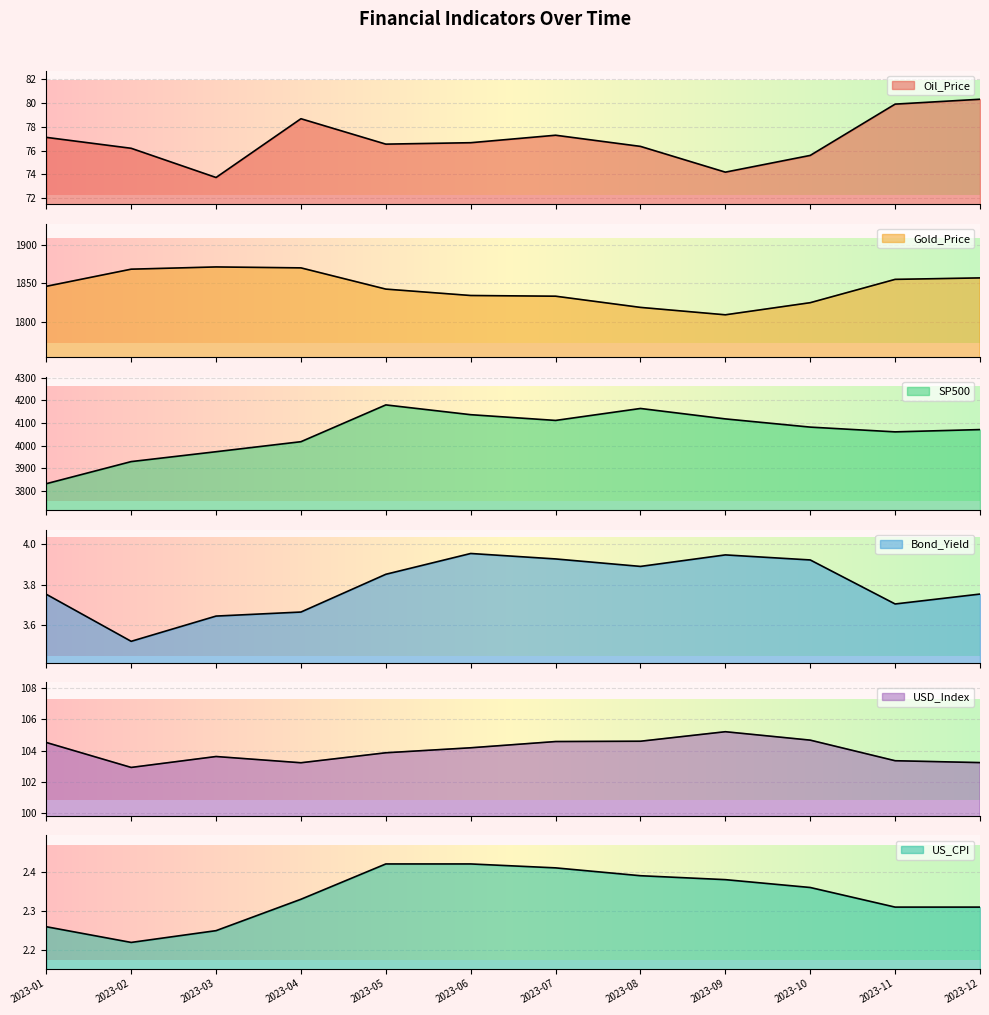

What is the total value across all series at 2023-06?

6157.9